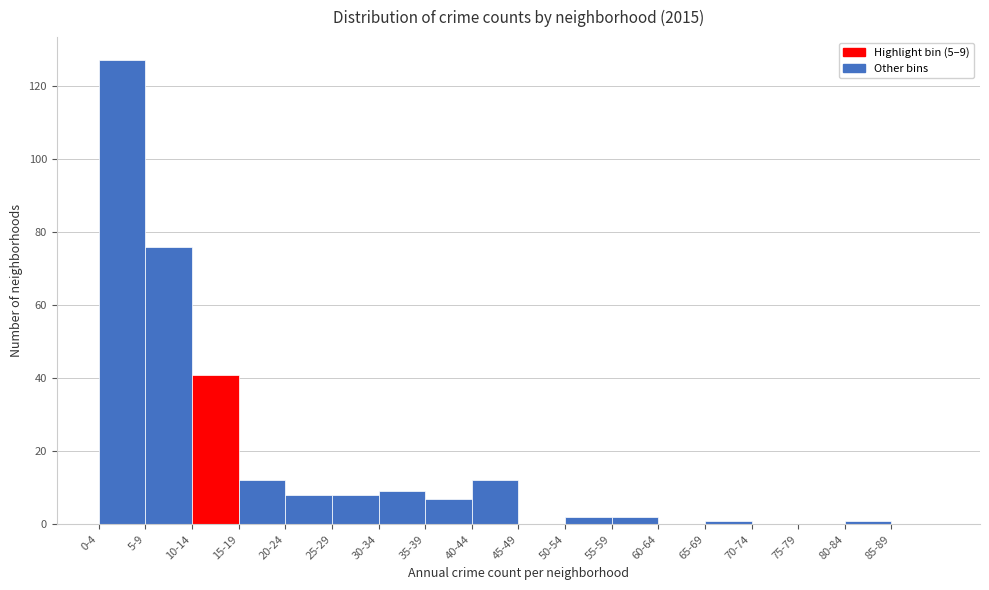

Reading left to right, extract all data points from this chart.

0-4=127	5-9=76	10-14=41	15-19=12	20-24=8	25-29=8	30-34=9	35-39=7	40-44=12	45-49=0	50-54=2	55-59=2	60-64=0	65-69=1	70-74=0	75-79=0	80-84=1	85-89=0